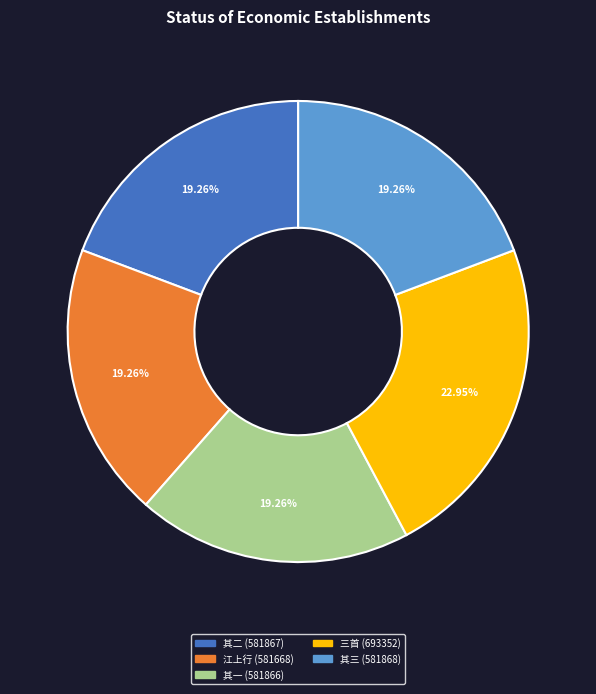

Is there any slice that represents more than half of the pie?

No